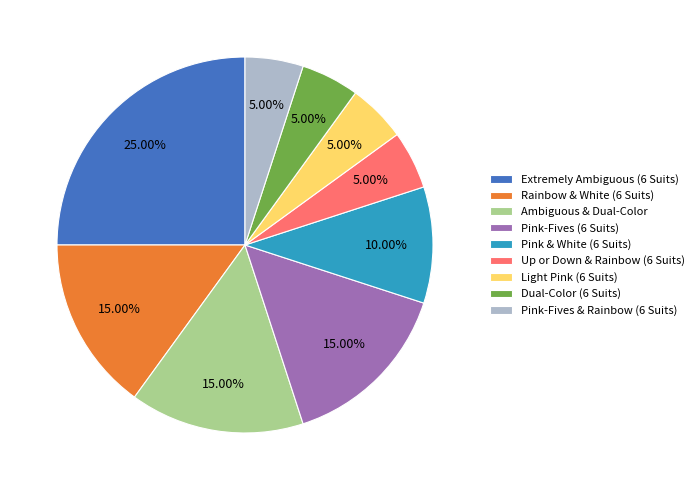

Is Ambiguous & Dual-Color the majority of the pie?

No